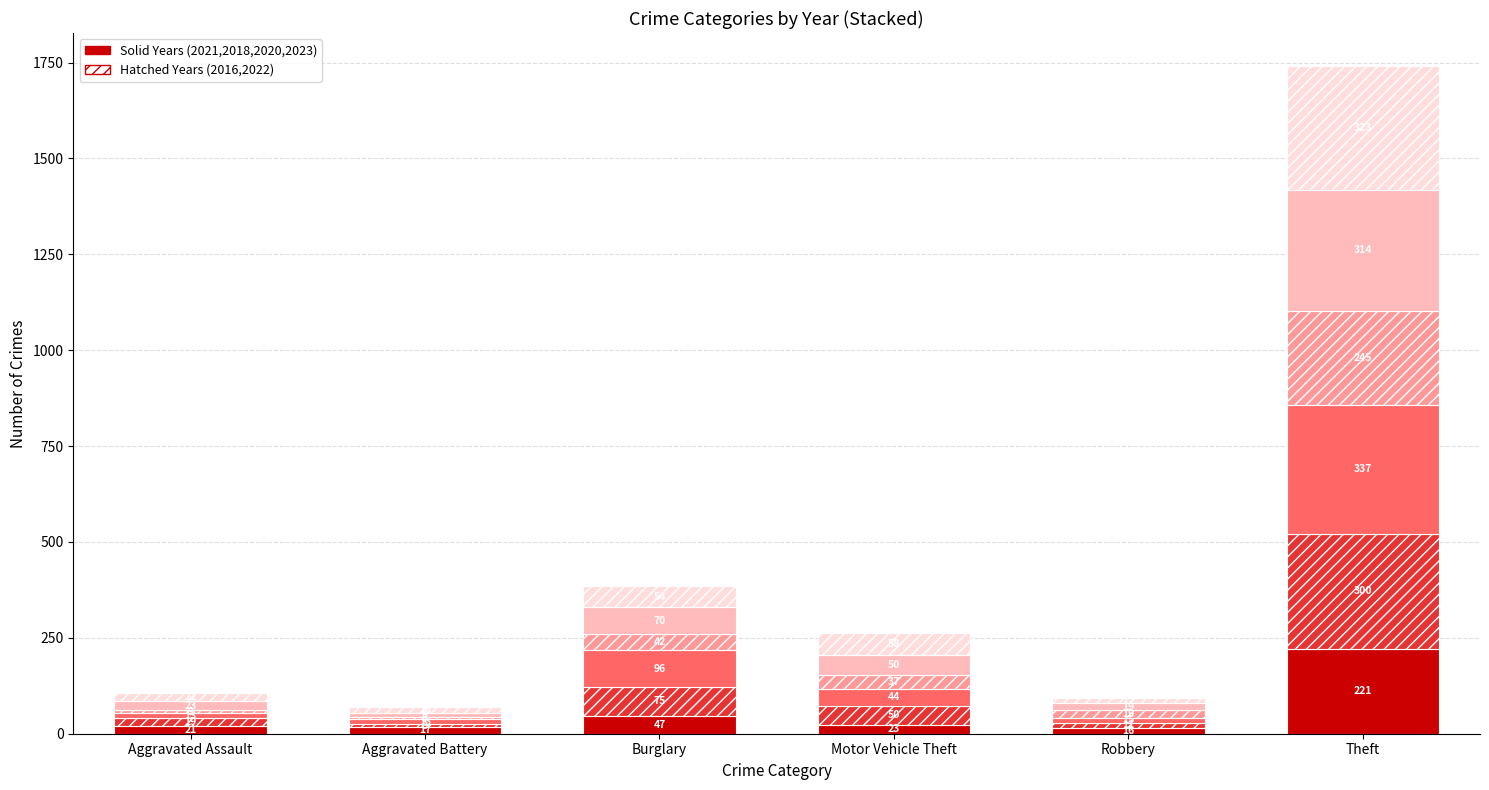

At which category is the sum across all series the highest?

Theft